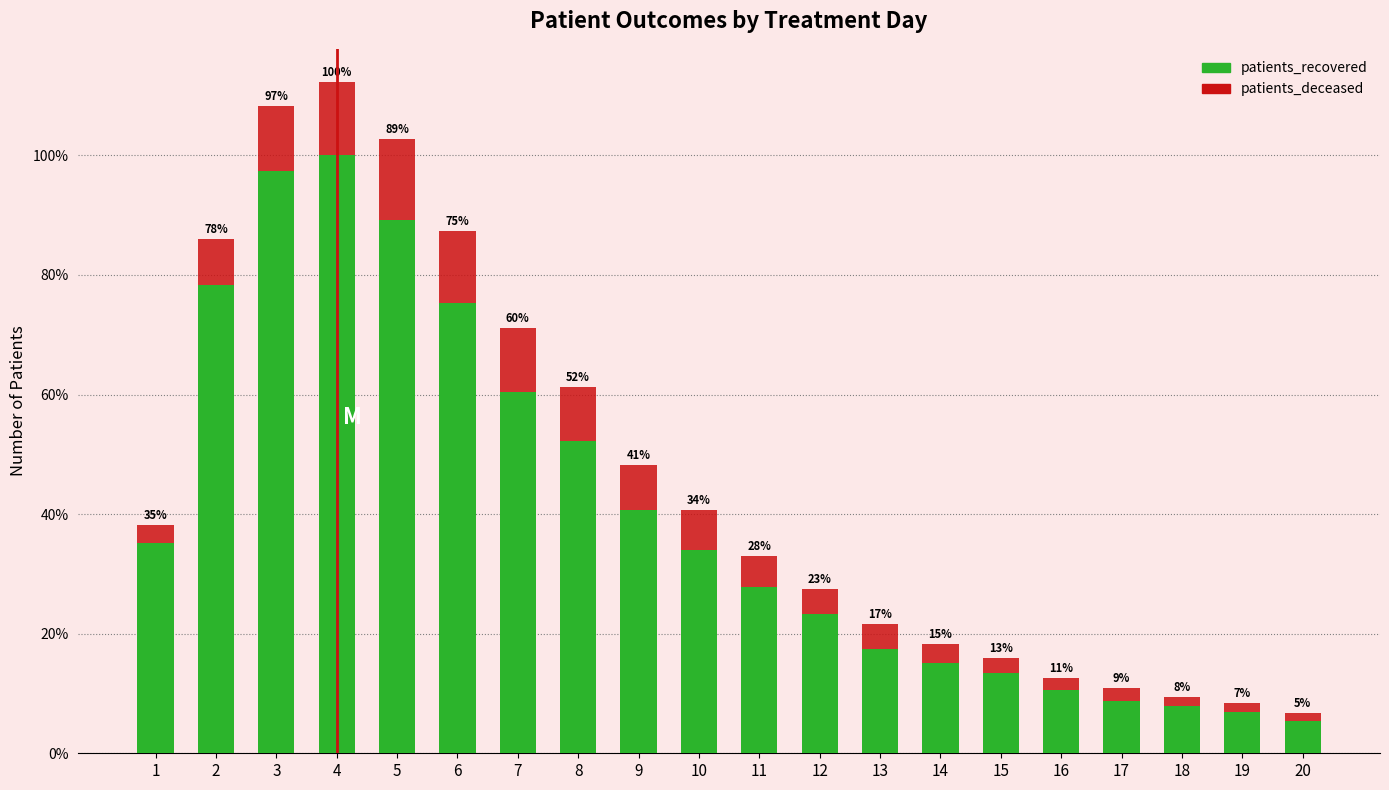

True or false: patients_in_hospital has a value of 0.2 at 18.

False